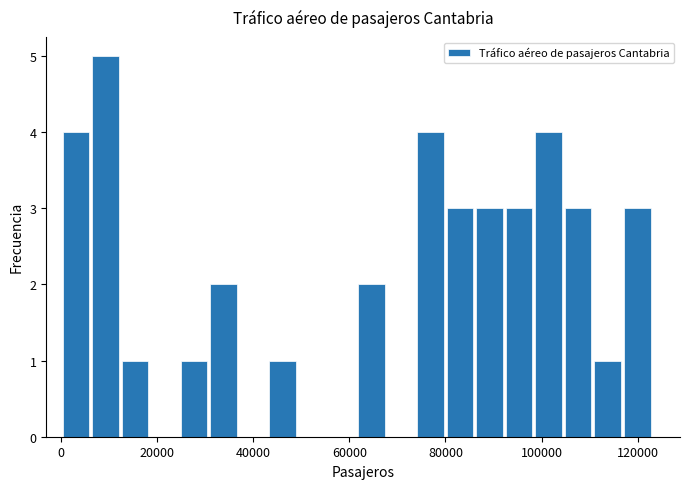

Around what value on the x-axis is the tallest bar? Give the approximate position of its centre, as read against the axis.

10000